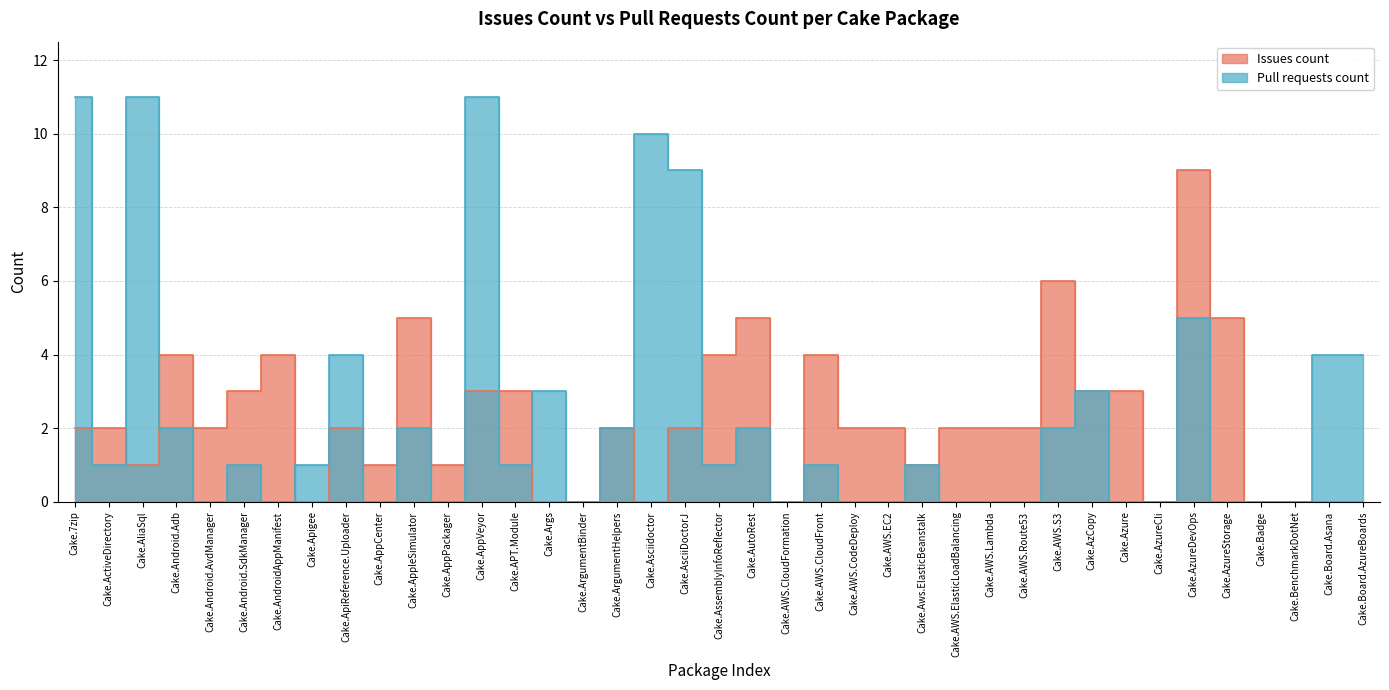

How many positive values does the Pull requests count series have?

23